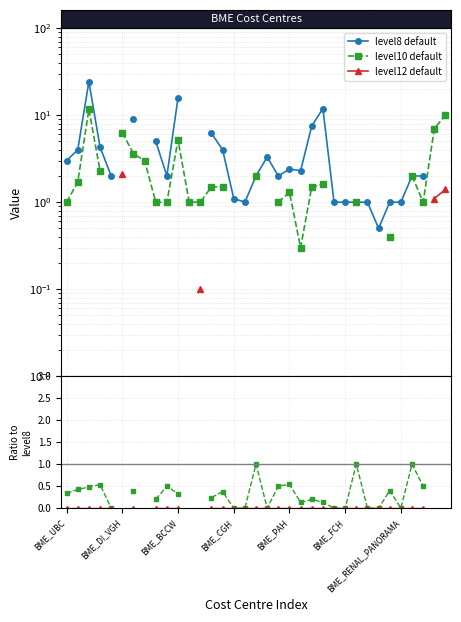

Does the chart have visible grid lines?

Yes